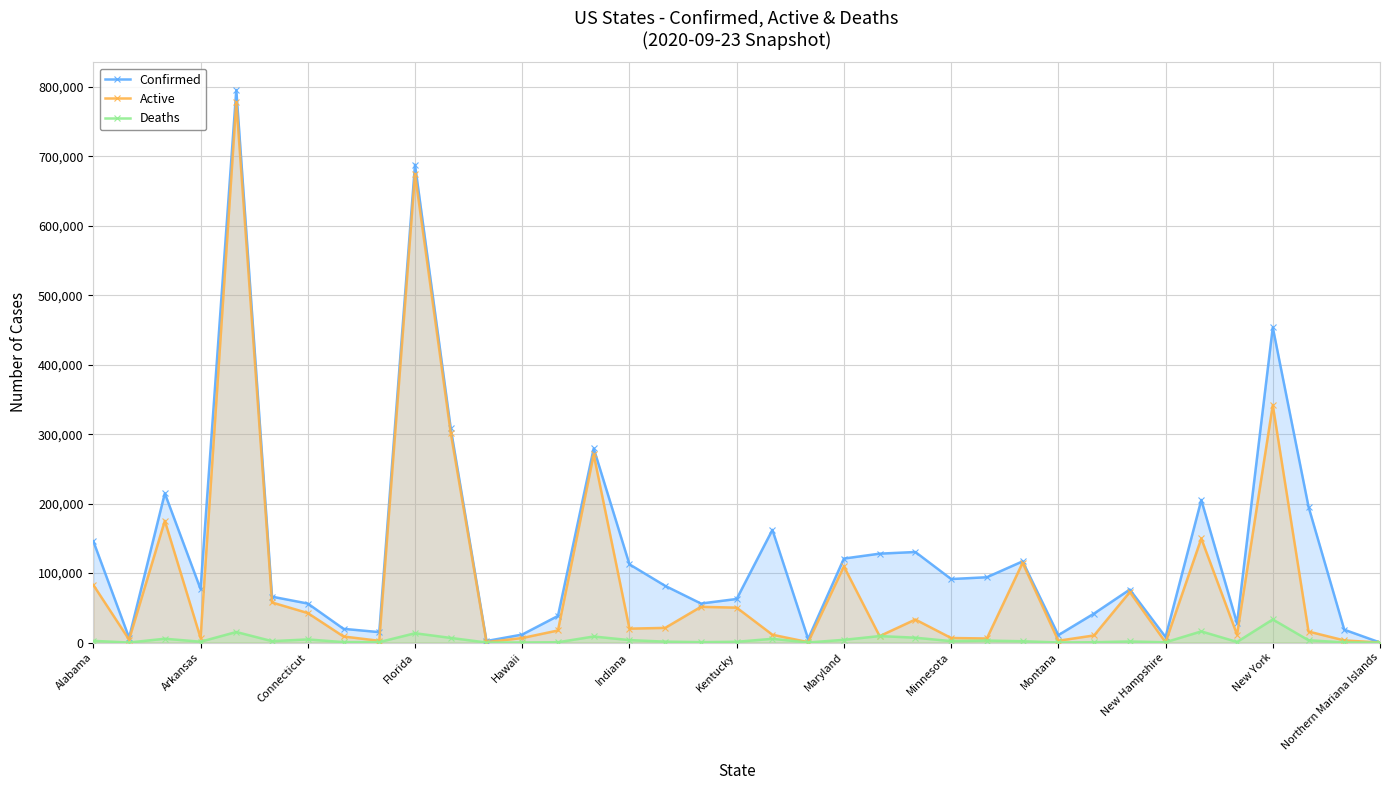

What are all the series names shown in the legend?

Confirmed, Active, Deaths